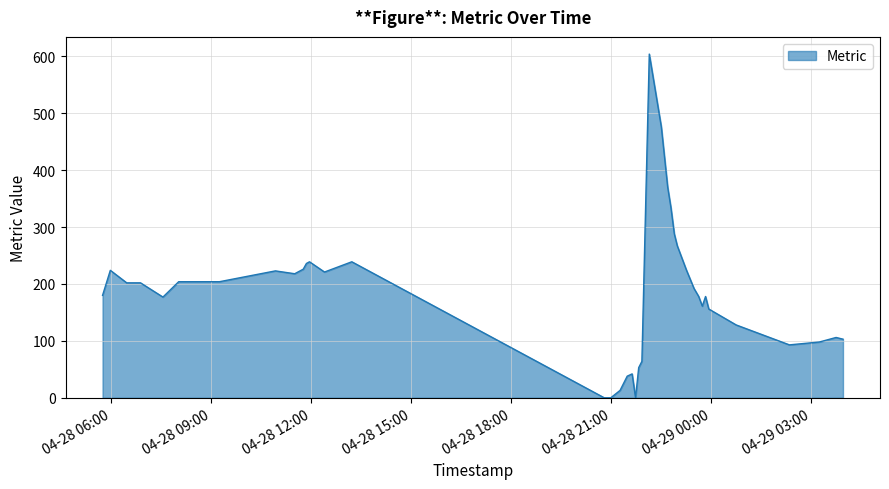

How many lines are shown in the chart?

1